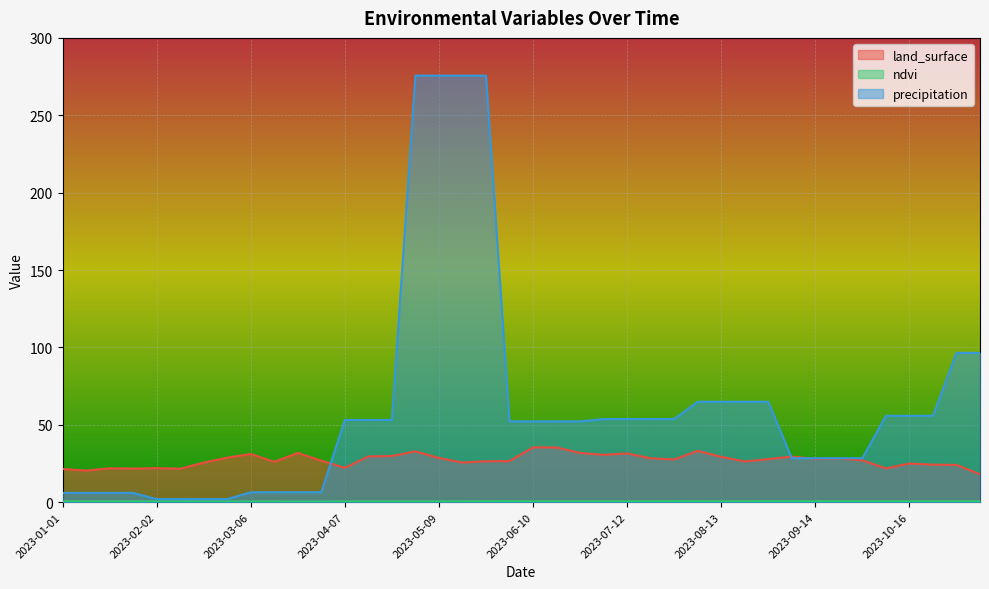

True or false: ndvi and land_surface intersect in this chart.

False